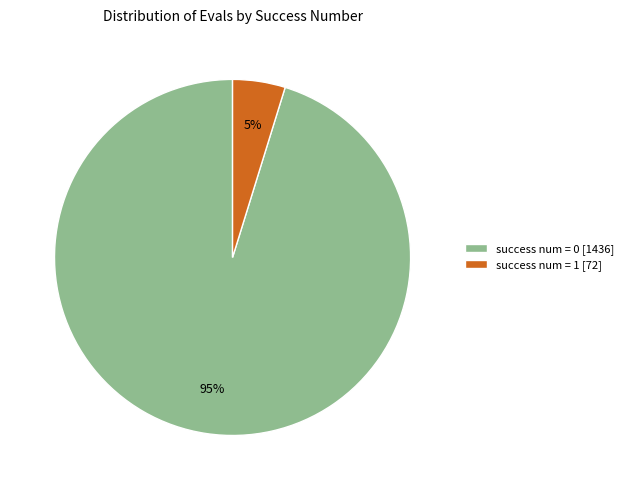

Do success num = 0 [1436] and success num = 1 [72] together represent more than half of the pie?

Yes